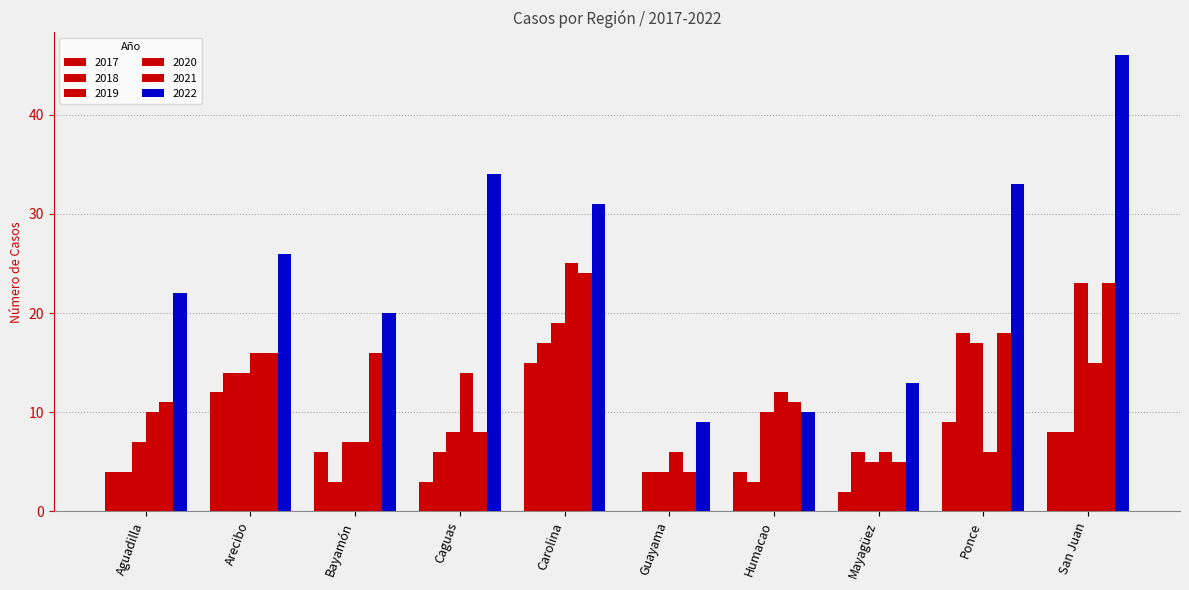

What is the value of the 2020 bar at the 1st from the left?

10